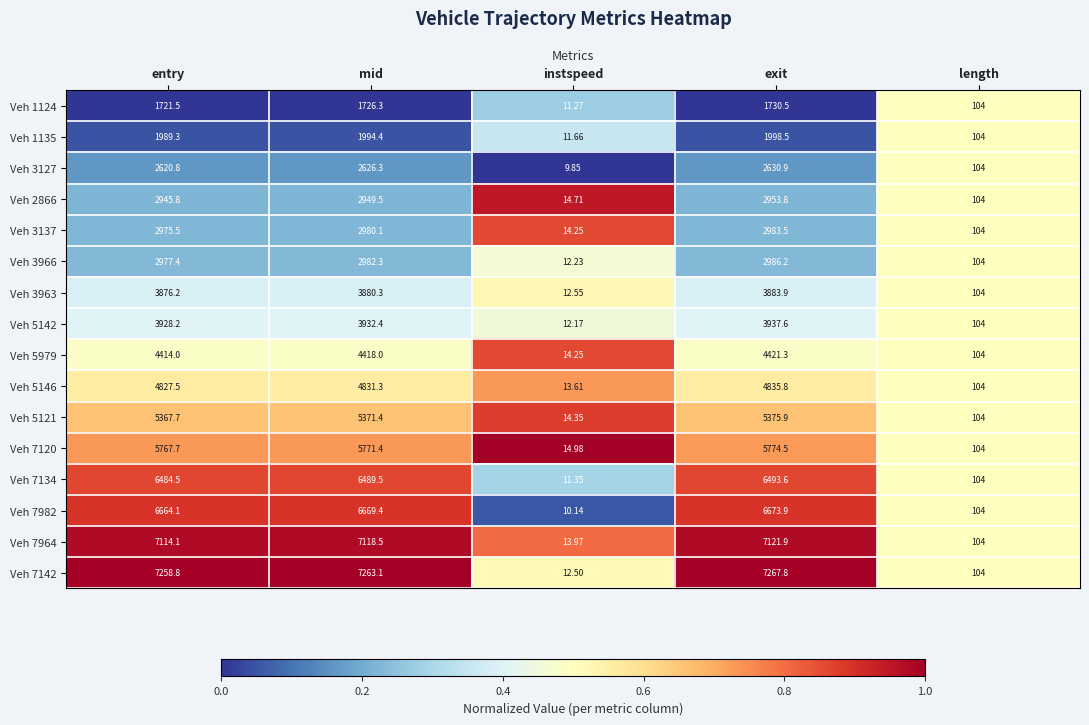

At which label does Veh 5146 first exceed 4827?

entry